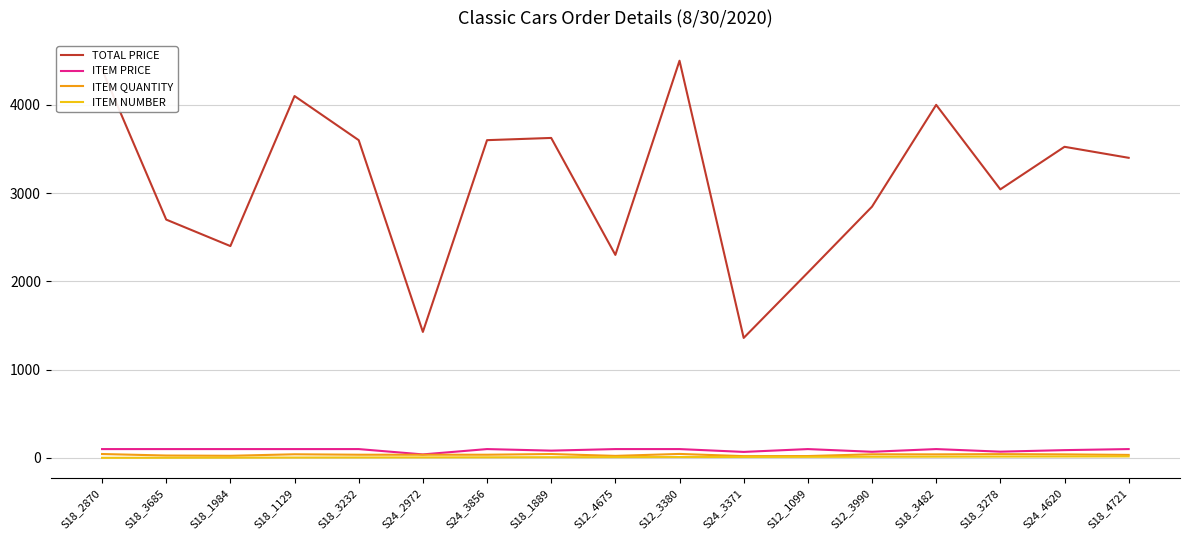

Which series has the widest spread of values?

TOTAL PRICE